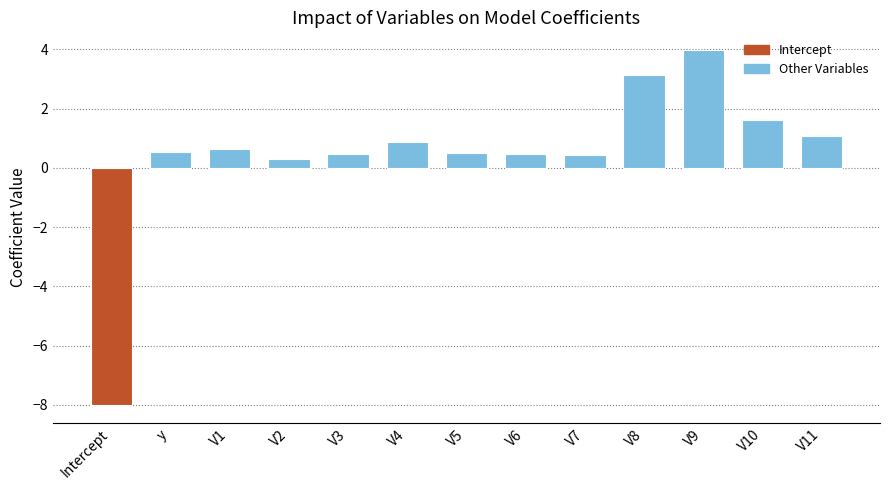

What position from the right is V6?

6